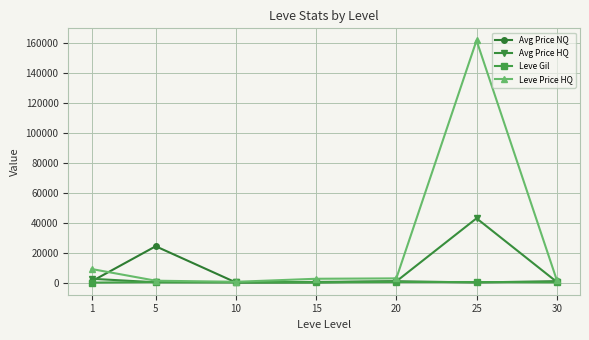

List the series in order of their peak value, highest first.

Leve Price HQ, Avg Price HQ, Avg Price NQ, Leve Gil